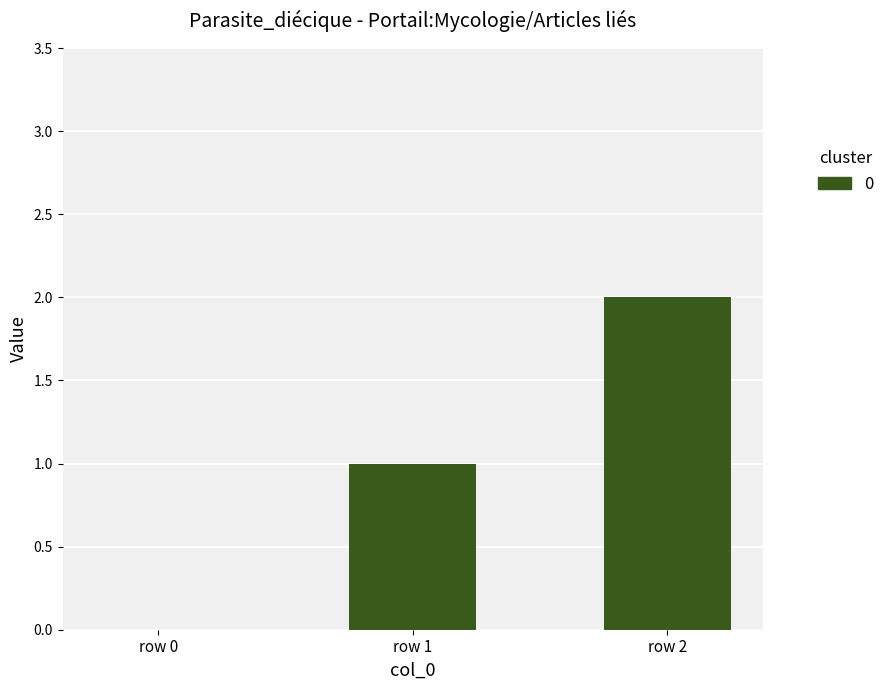

How many positive values are there?

2